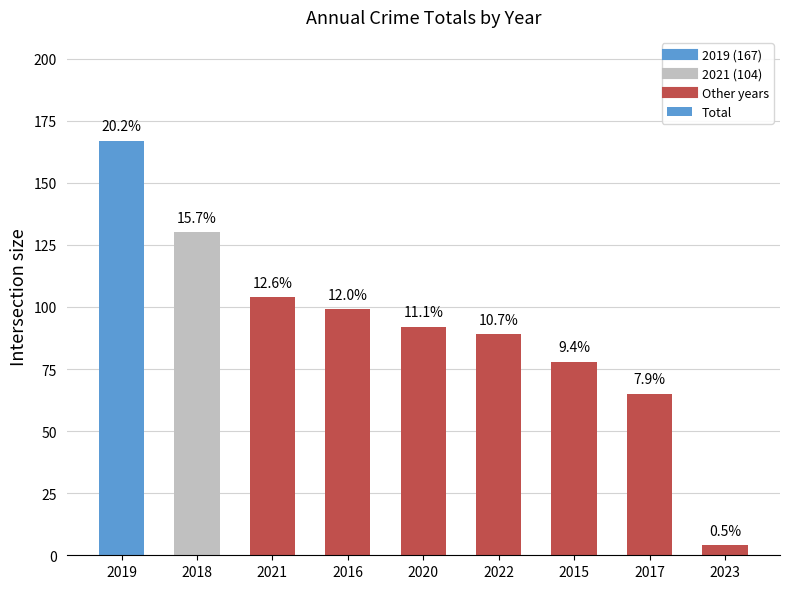

At which category does the chart reach its minimum across all series?

2023